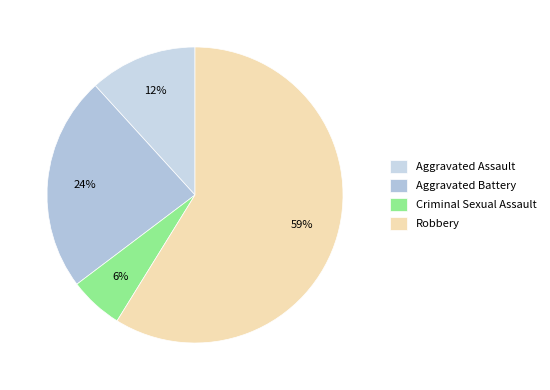

What percentage do Robbery and Aggravated Assault together represent?

70.6%